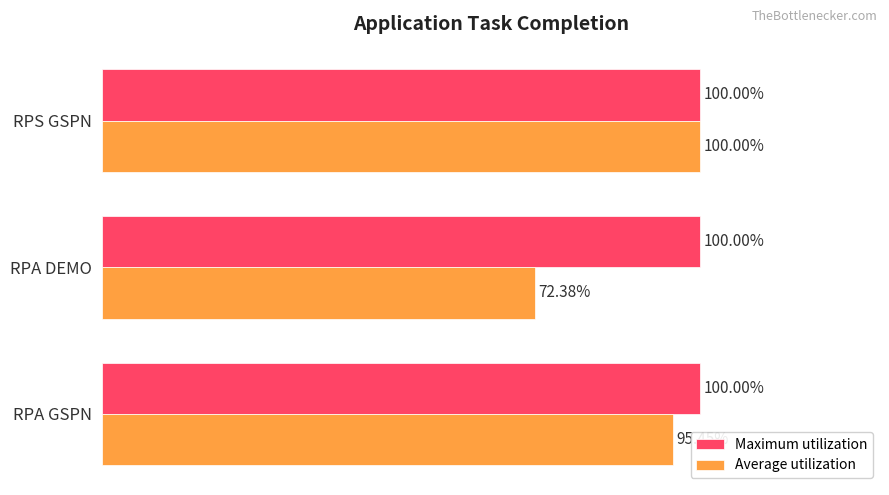

Where is Average utilization nearest to the value 86?

RPA GSPN